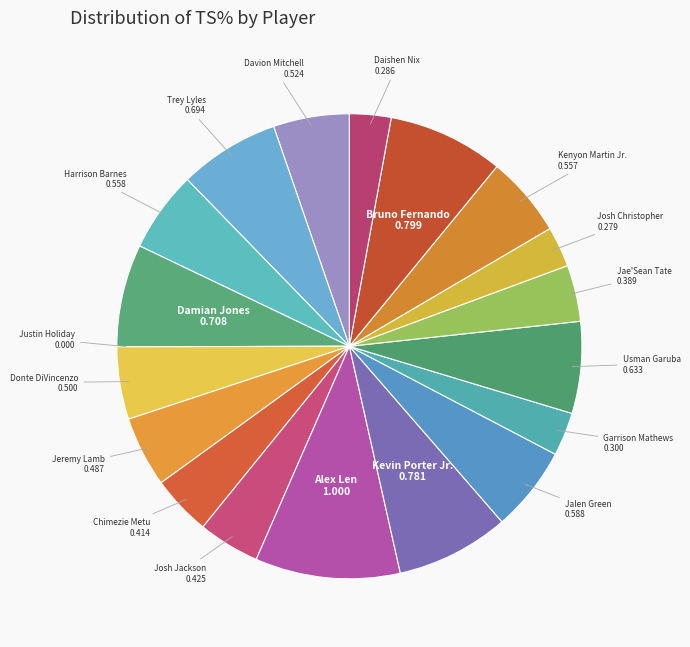

Rank the categories by value from highest to lowest.

Alex Len, Bruno Fernando, Kevin Porter Jr., Damian Jones, Trey Lyles, Usman Garuba, Jalen Green, Harrison Barnes, Kenyon Martin Jr., Davion Mitchell, Donte DiVincenzo, Jeremy Lamb, Josh Jackson, Chimezie Metu, Jae'Sean Tate, Garrison Mathews, Daishen Nix, Josh Christopher, Justin Holiday